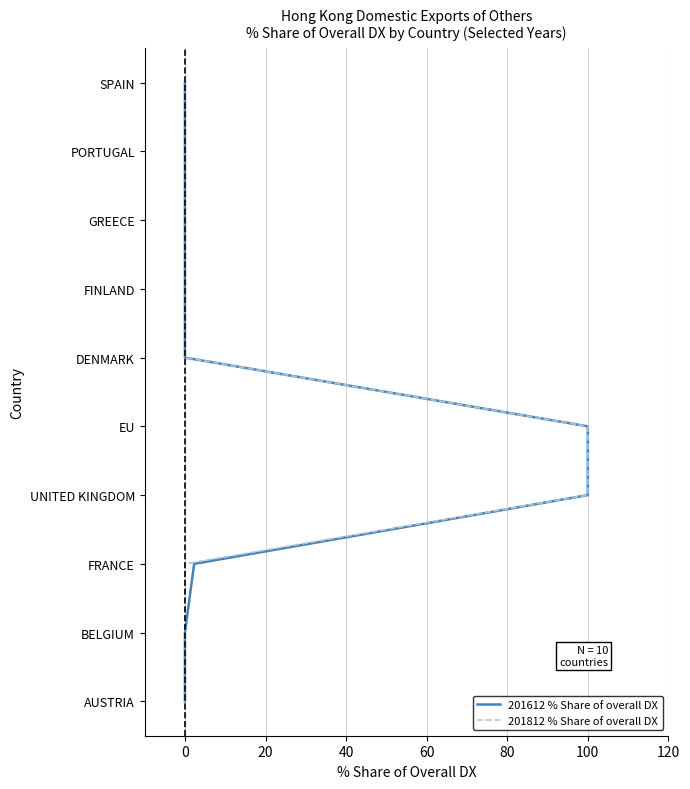

Rank the series by their maximum value, from lowest to highest.

201612 % Share of overall DX, 201812 % Share of overall DX